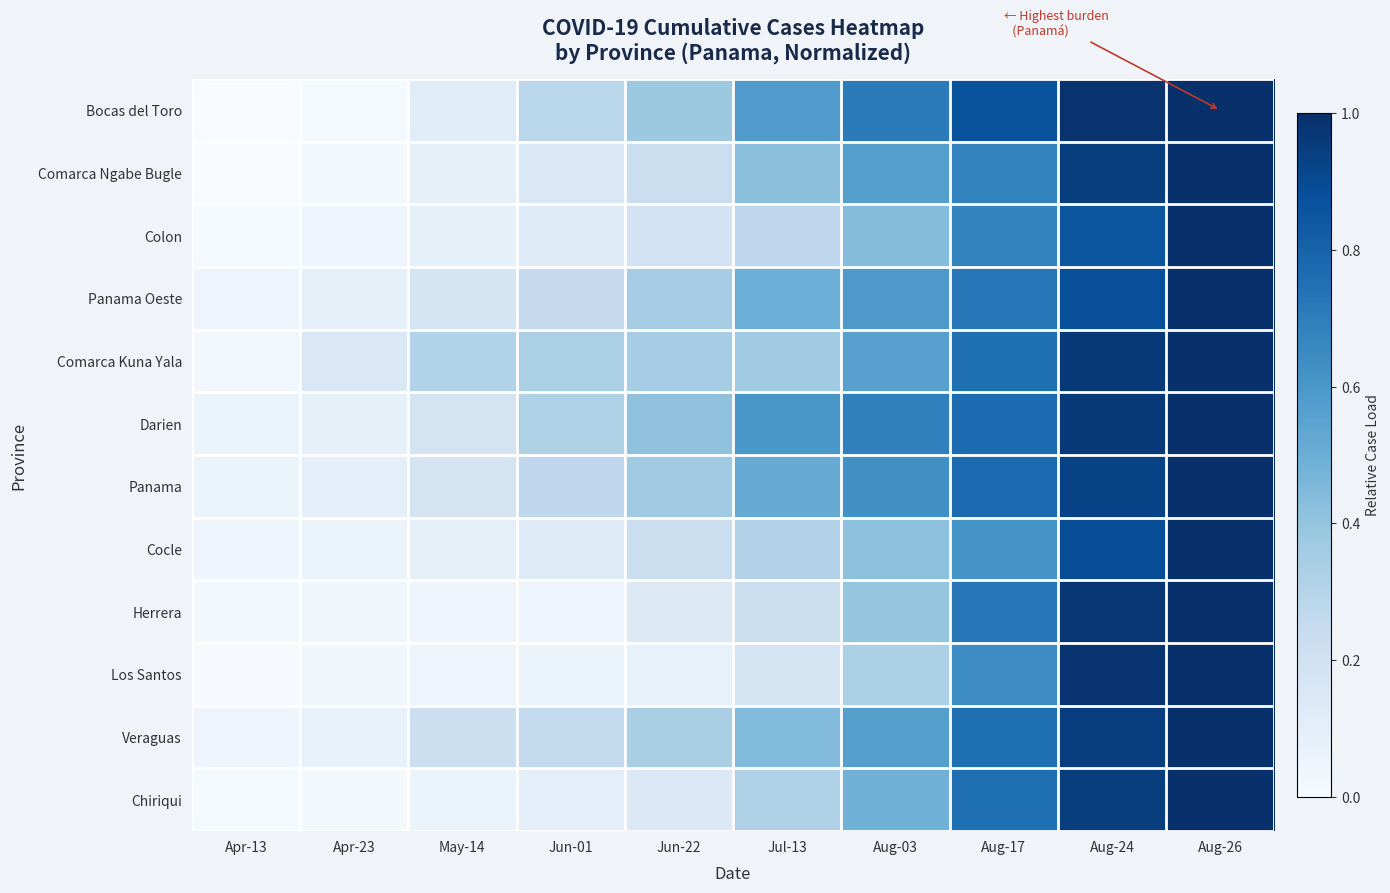

Reading left to right, extract all data points from this chart.

Bocas del Toro: Apr-13=0.0	Apr-23=0.0	May-14=0.1	Jun-01=0.3	Jun-22=0.4	Jul-13=0.6	Aug-03=0.7	Aug-17=0.9	Aug-24=1.0	Aug-26=1.0
Comarca Ngabe Bugle: Apr-13=0.0	Apr-23=0.0	May-14=0.1	Jun-01=0.1	Jun-22=0.2	Jul-13=0.4	Aug-03=0.6	Aug-17=0.7	Aug-24=0.9	Aug-26=1.0
Colon: Apr-13=0.0	Apr-23=0.0	May-14=0.1	Jun-01=0.1	Jun-22=0.2	Jul-13=0.3	Aug-03=0.4	Aug-17=0.7	Aug-24=0.9	Aug-26=1.0
Panama Oeste: Apr-13=0.1	Apr-23=0.1	May-14=0.2	Jun-01=0.3	Jun-22=0.3	Jul-13=0.5	Aug-03=0.6	Aug-17=0.7	Aug-24=0.9	Aug-26=1.0
Comarca Kuna Yala: Apr-13=0.0	Apr-23=0.1	May-14=0.3	Jun-01=0.3	Jun-22=0.3	Jul-13=0.4	Aug-03=0.6	Aug-17=0.8	Aug-24=1.0	Aug-26=1.0
Darien: Apr-13=0.1	Apr-23=0.1	May-14=0.2	Jun-01=0.3	Jun-22=0.4	Jul-13=0.6	Aug-03=0.7	Aug-17=0.8	Aug-24=1.0	Aug-26=1.0
Panama: Apr-13=0.1	Apr-23=0.1	May-14=0.2	Jun-01=0.3	Jun-22=0.4	Jul-13=0.5	Aug-03=0.6	Aug-17=0.8	Aug-24=0.9	Aug-26=1.0
Cocle: Apr-13=0.0	Apr-23=0.1	May-14=0.1	Jun-01=0.1	Jun-22=0.2	Jul-13=0.3	Aug-03=0.4	Aug-17=0.6	Aug-24=0.9	Aug-26=1.0
Herrera: Apr-13=0.0	Apr-23=0.0	May-14=0.0	Jun-01=0.0	Jun-22=0.1	Jul-13=0.2	Aug-03=0.4	Aug-17=0.7	Aug-24=1.0	Aug-26=1.0
Los Santos: Apr-13=0.0	Apr-23=0.0	May-14=0.0	Jun-01=0.1	Jun-22=0.1	Jul-13=0.2	Aug-03=0.3	Aug-17=0.6	Aug-24=1.0	Aug-26=1.0
Veraguas: Apr-13=0.0	Apr-23=0.1	May-14=0.2	Jun-01=0.3	Jun-22=0.3	Jul-13=0.4	Aug-03=0.6	Aug-17=0.8	Aug-24=0.9	Aug-26=1.0
Chiriqui: Apr-13=0.0	Apr-23=0.0	May-14=0.1	Jun-01=0.1	Jun-22=0.1	Jul-13=0.3	Aug-03=0.5	Aug-17=0.8	Aug-24=0.9	Aug-26=1.0